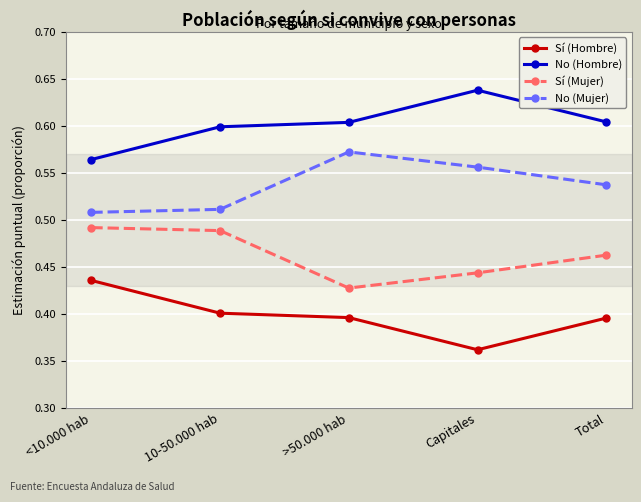

At which category does Sí (Mujer) reach its first local valley?

>50.000 hab